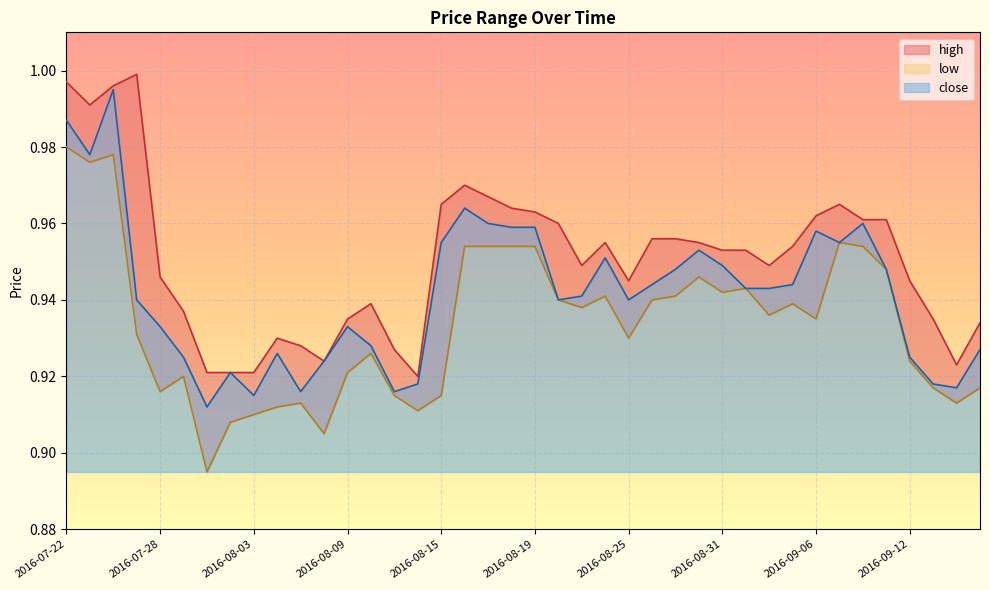

What value does the close series have at 2016-09-19?

0.9